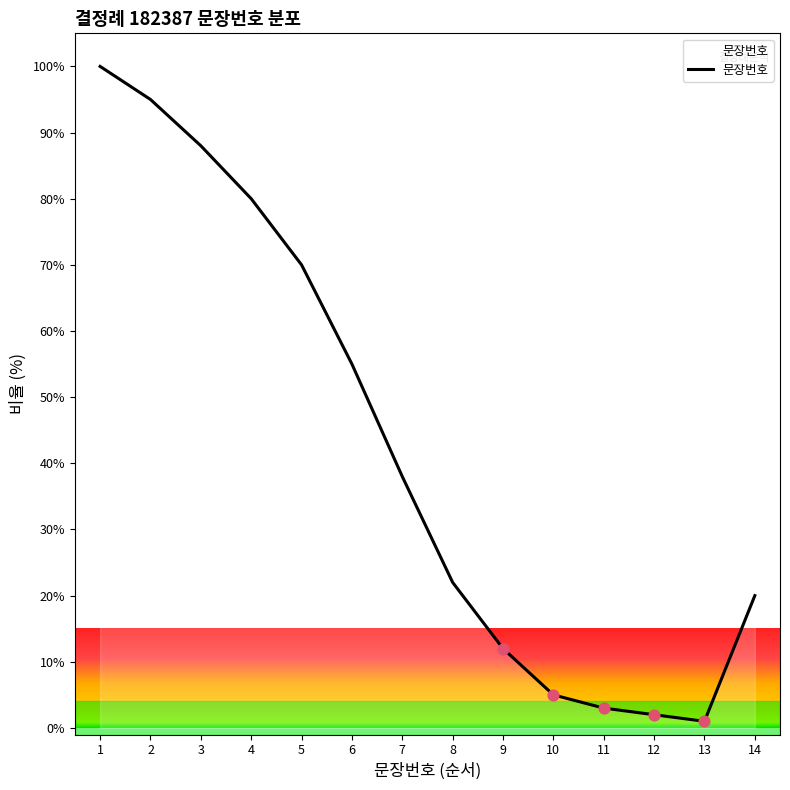

What is the change in value from 2 to 12?

-93